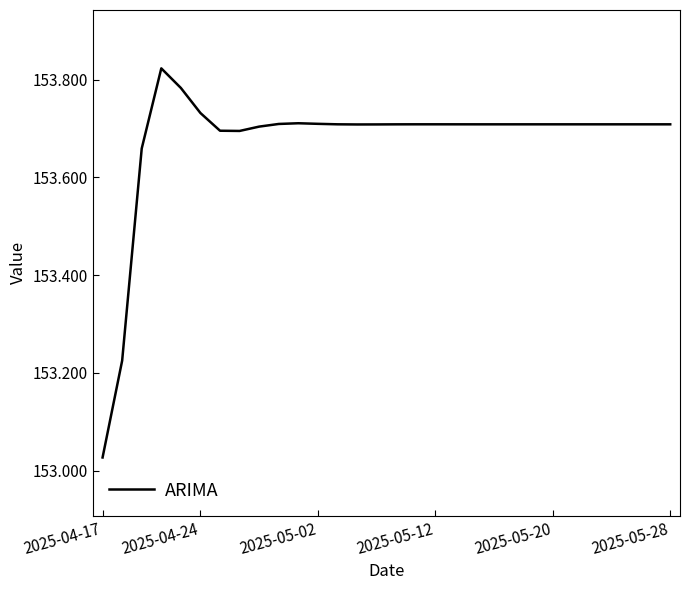

What is the difference between the maximum and minimum values?

0.8